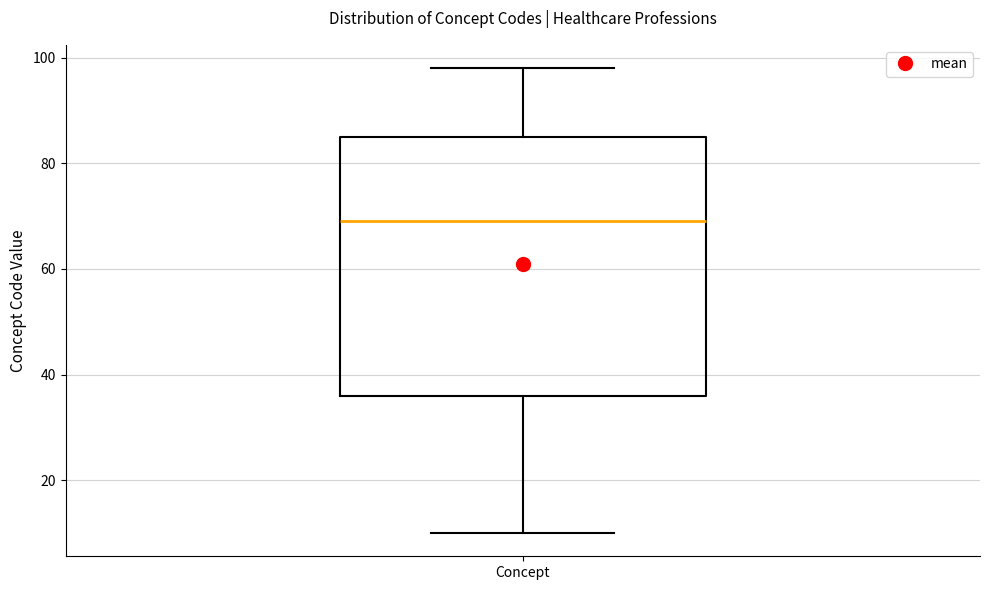

Where does the upper whisker of the box for Concept end on the y-axis? The values are not printed on the chart, so give them approximately, as read against the axis.

98